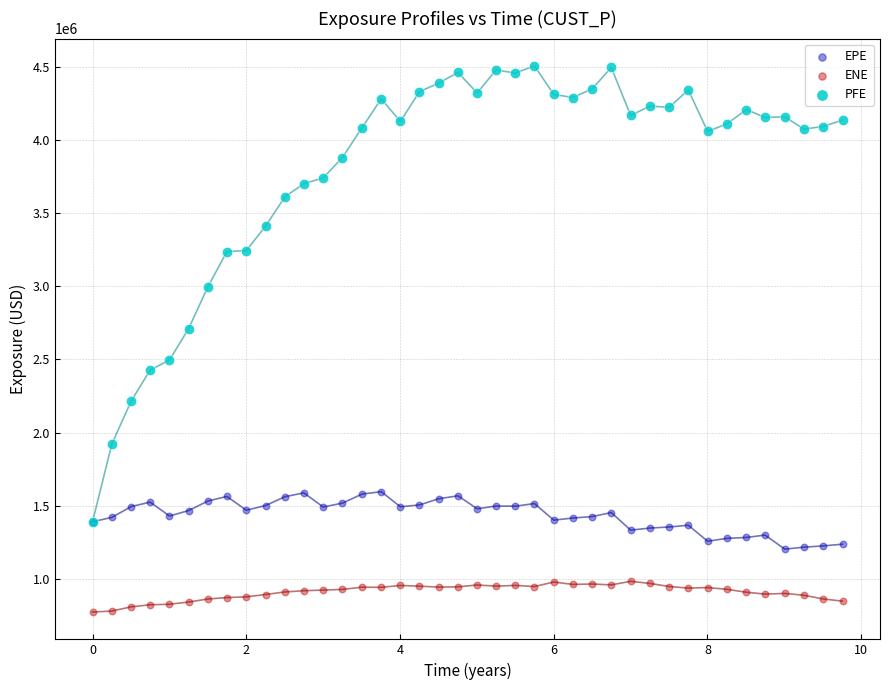

Across all series, what Y value is closest to 2640262?

2711152.9